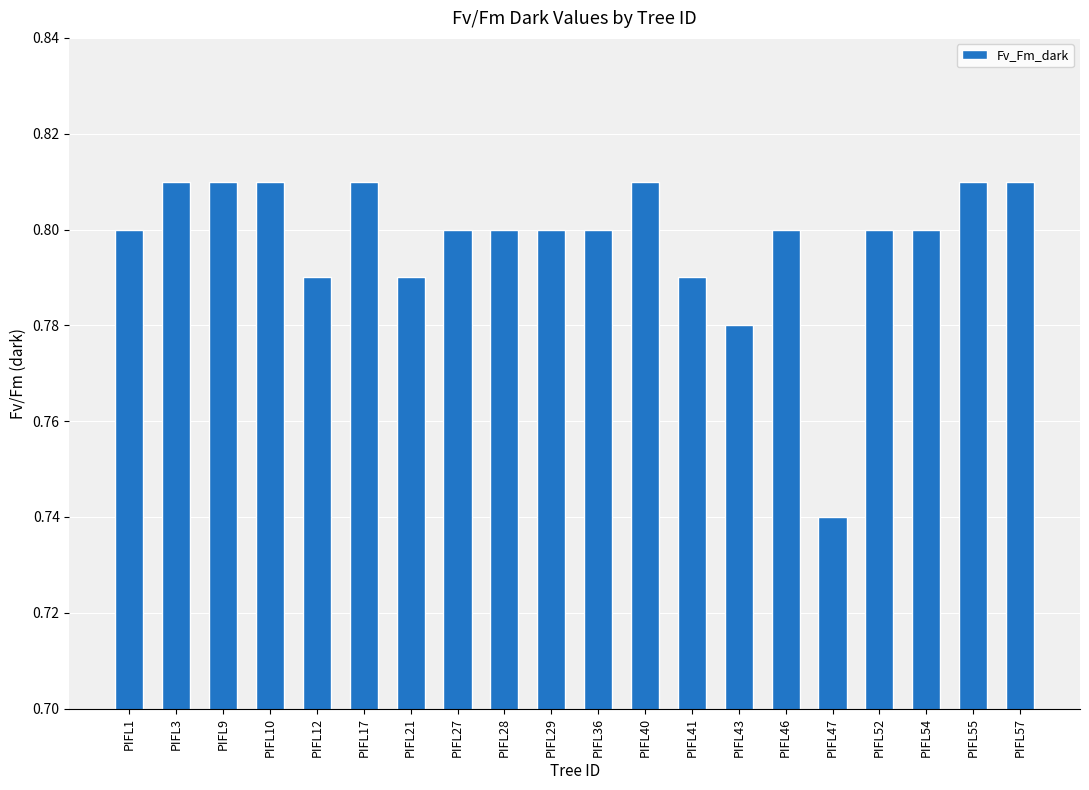

How many values are between 0 and 1?

20